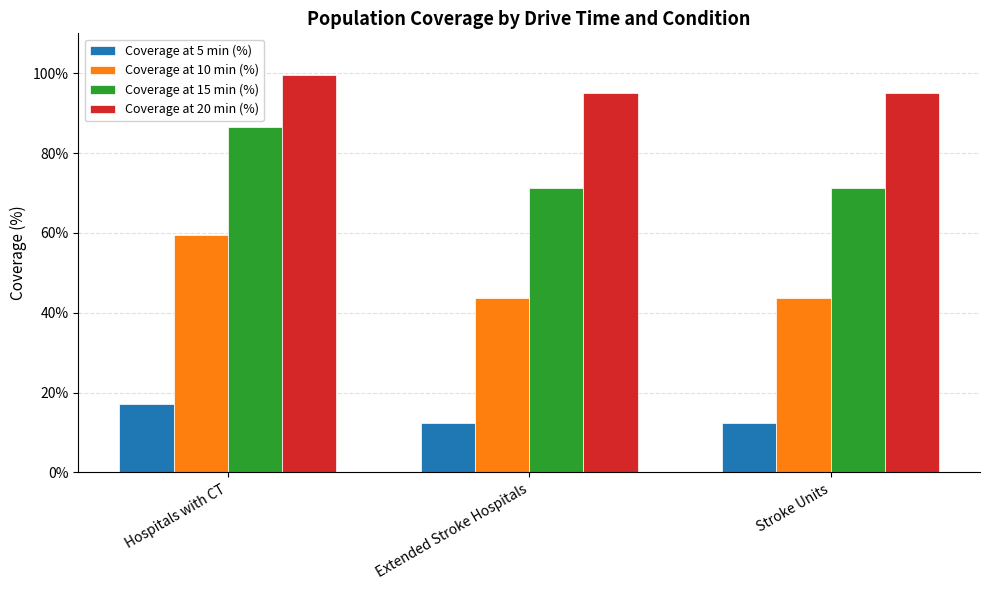

The value of Coverage at 10 min (%) at Hospitals with CT is 33.1. True or false?

False